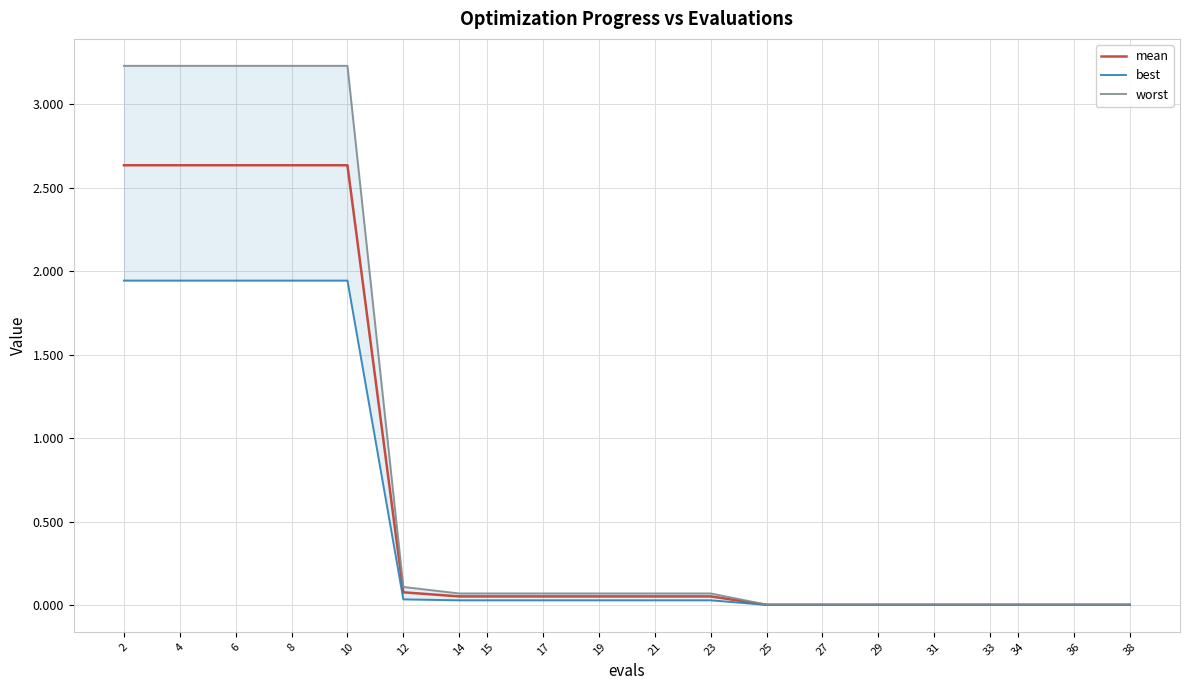

True or false: best and worst cross at least once.

False